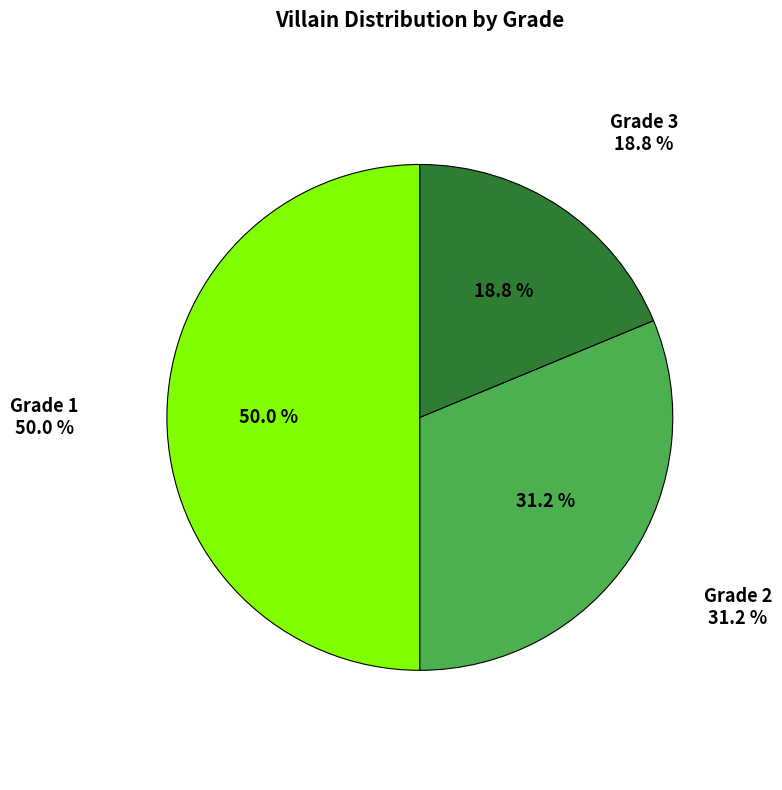

Do Grade 2 and Grade 1 together represent more than half of the pie?

Yes